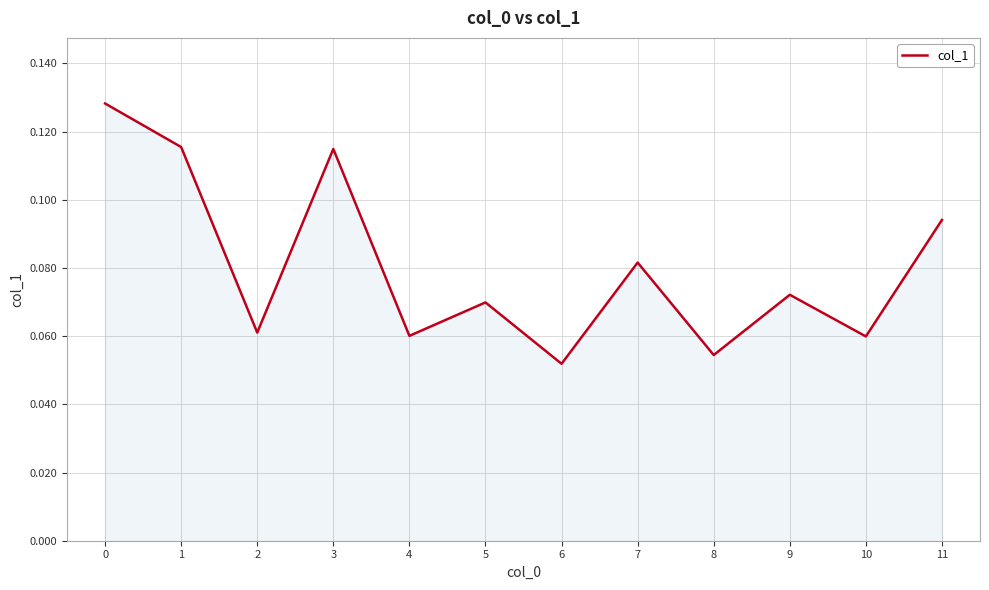

Which has a higher value, 8 or 7?

7